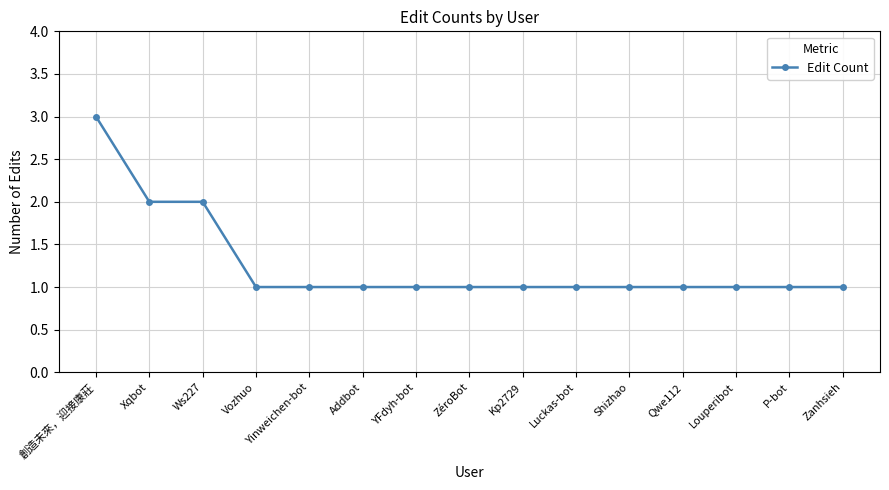

Reading left to right, extract all data points from this chart.

3	2	2	1	1	1	1	1	1	1	1	1	1	1	1